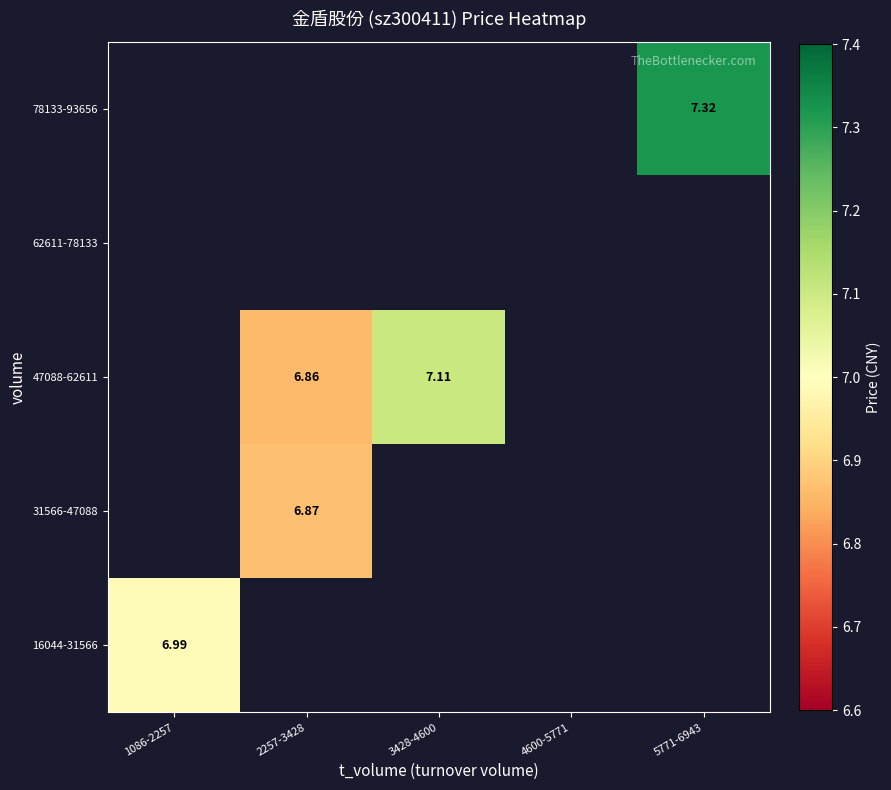

True or false: 78133-93656 has a value of 7.3 at 5771-6943.

True